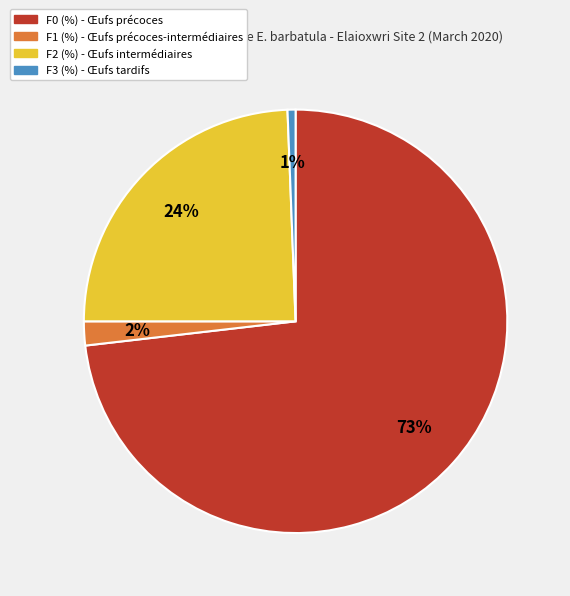

Combined, do F0 (%) and F2 (%) account for over 50%?

Yes